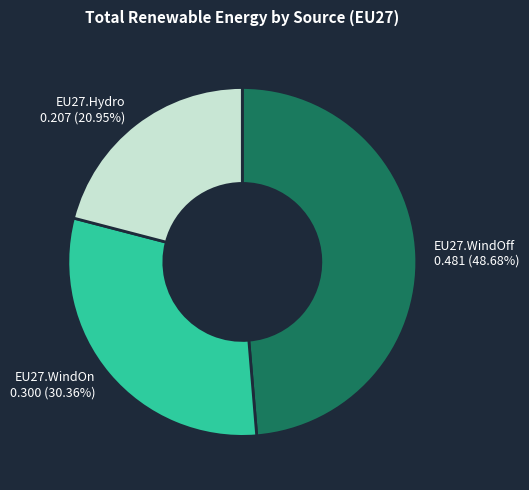

Between EU27.WindOn and EU27.Hydro, which is larger?

EU27.WindOn